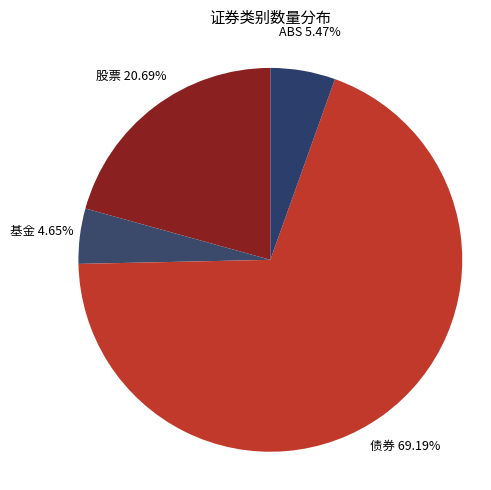

How much of the chart is everything except 债券?

30.8%